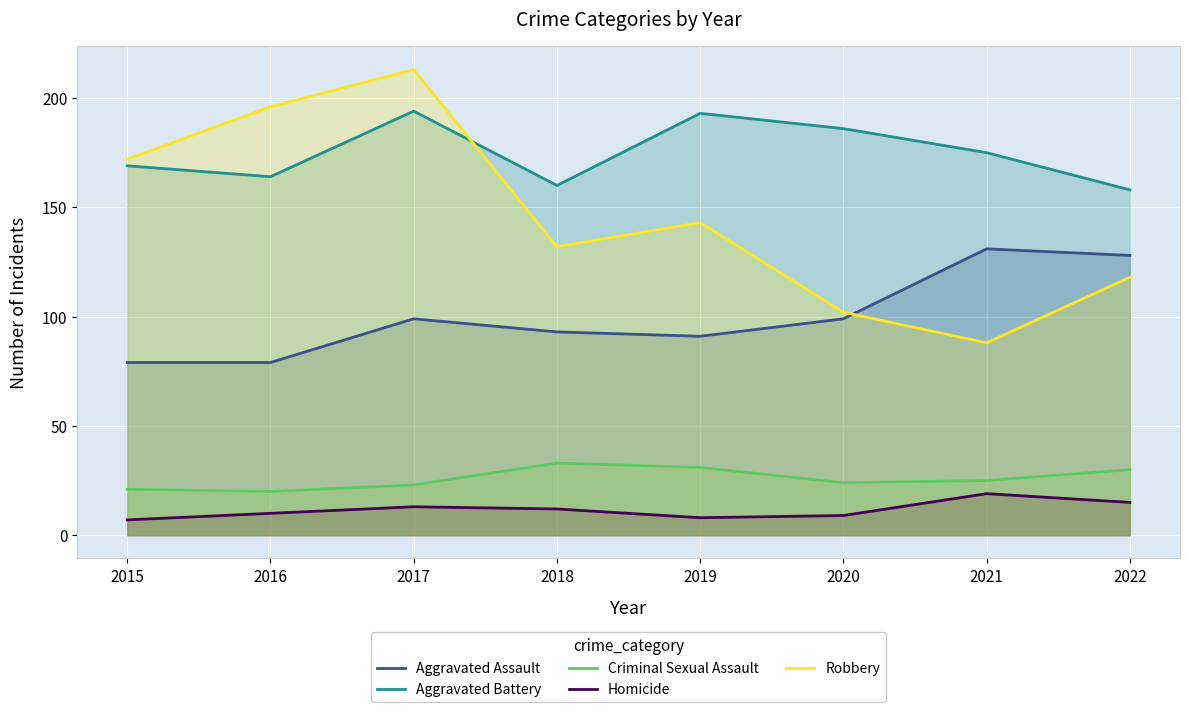

What is the sum of all Aggravated Battery values?

1399